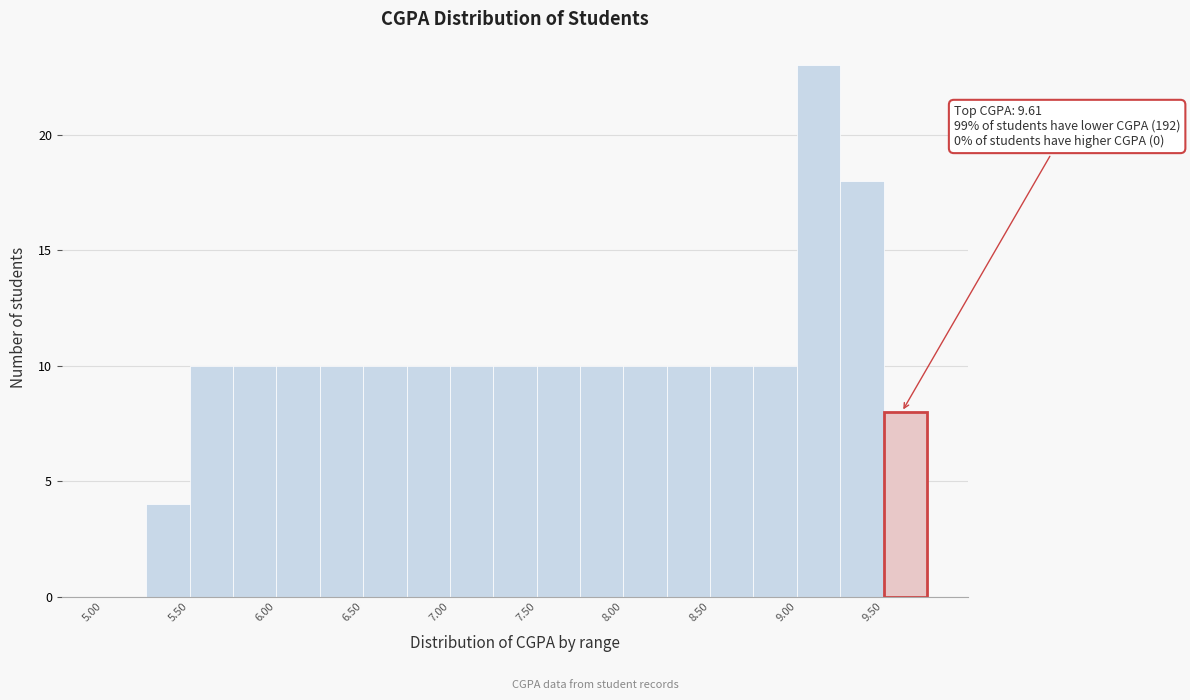

Over which range of the x-axis is the bar tallest?

9.00 to 9.25